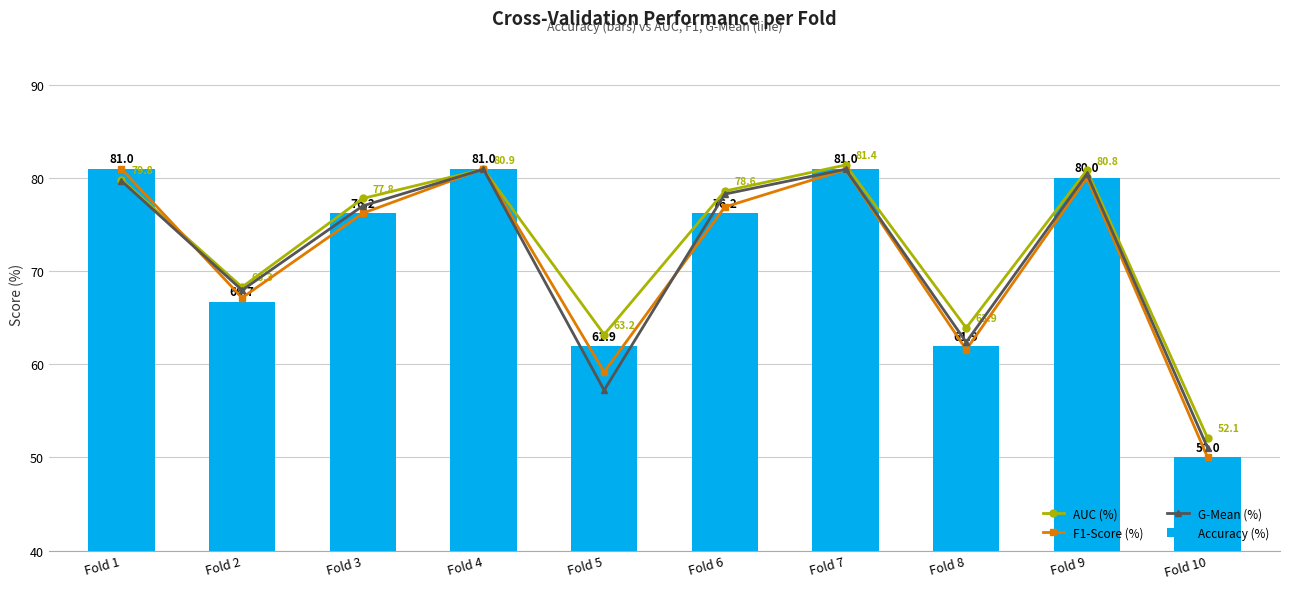

Does the chart contain any negative values?

No